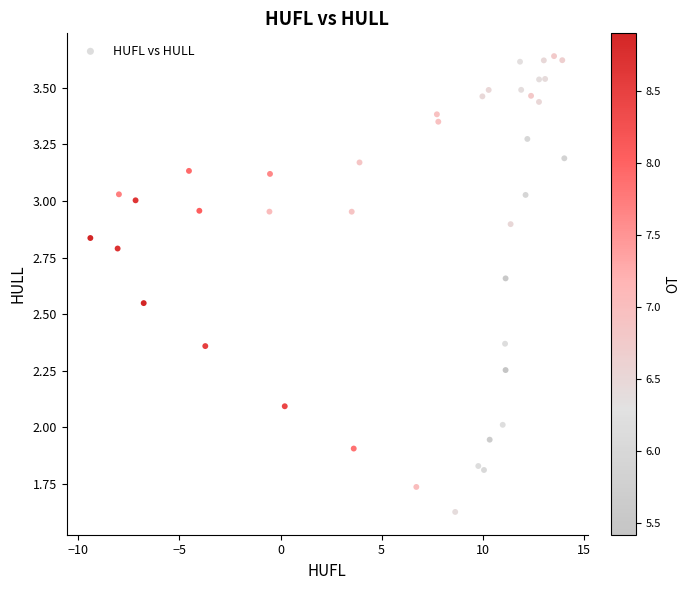

What is the range of X values (max minus min)?

23.4